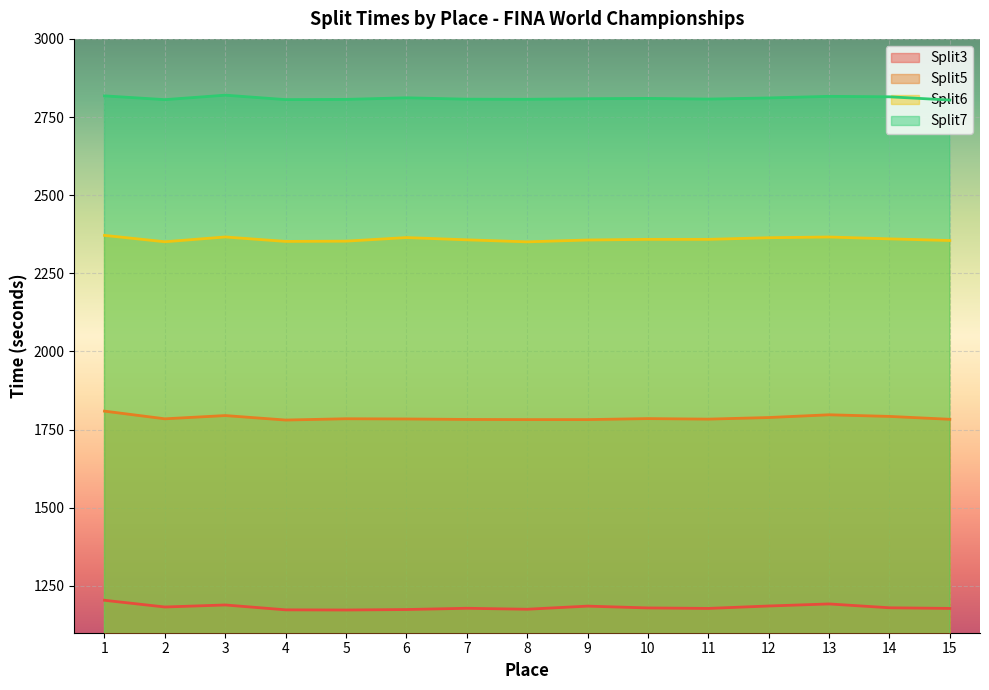

What is the value of the Split5 point at the 12th from the left?

1788.5